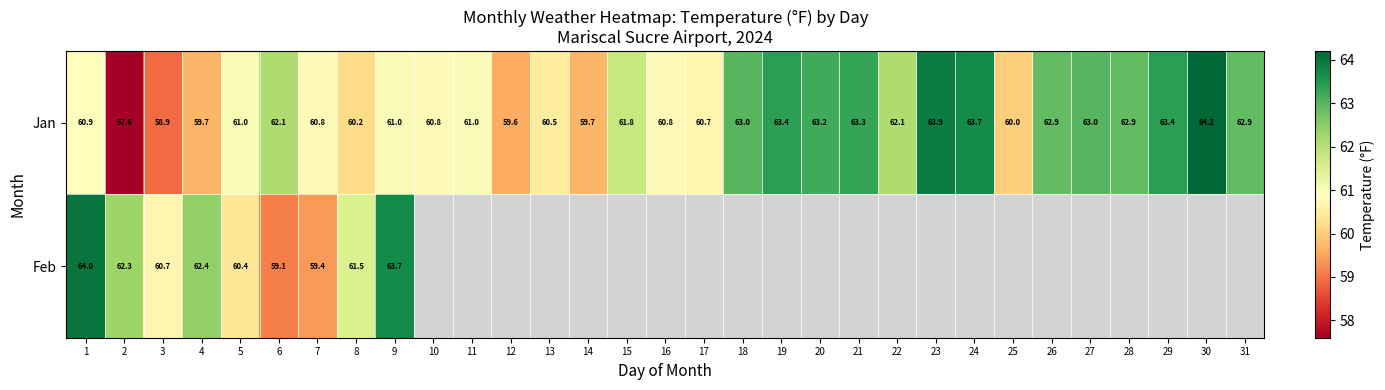

At which label is Jan closest to 60?

25